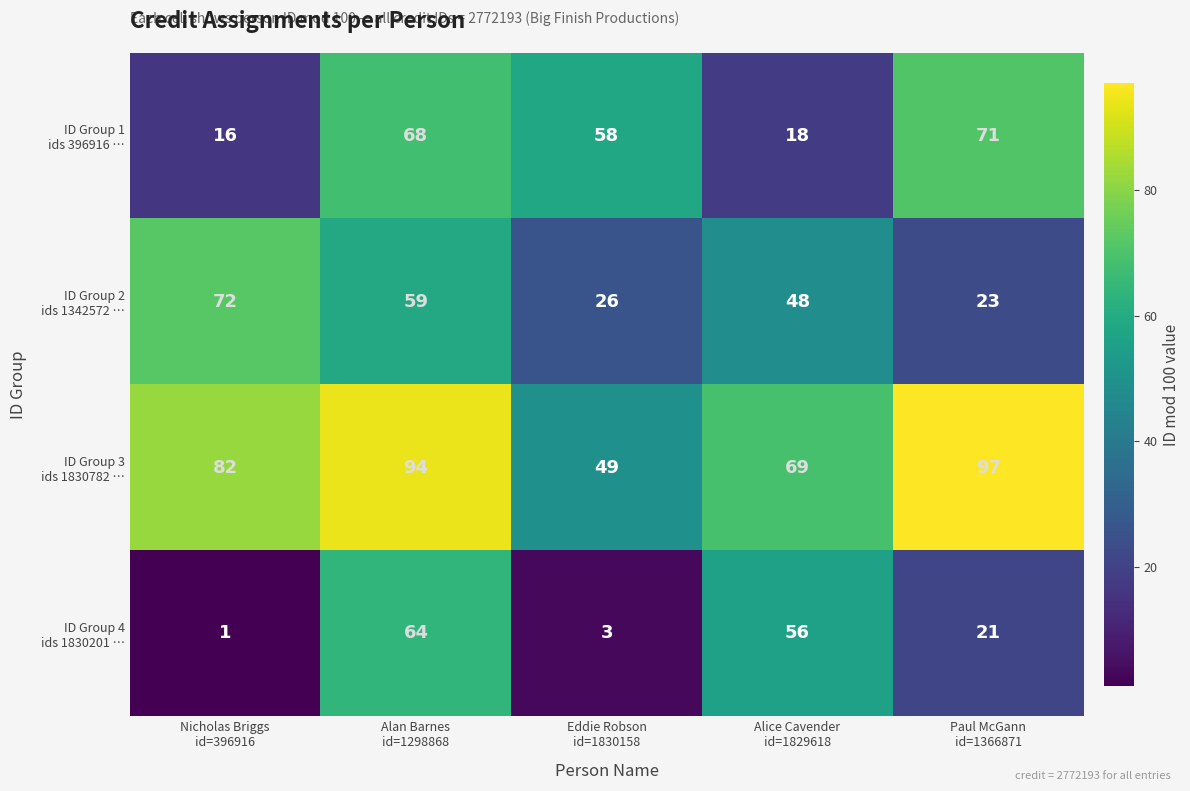

At how many categories does at least one series exceed 68?

4